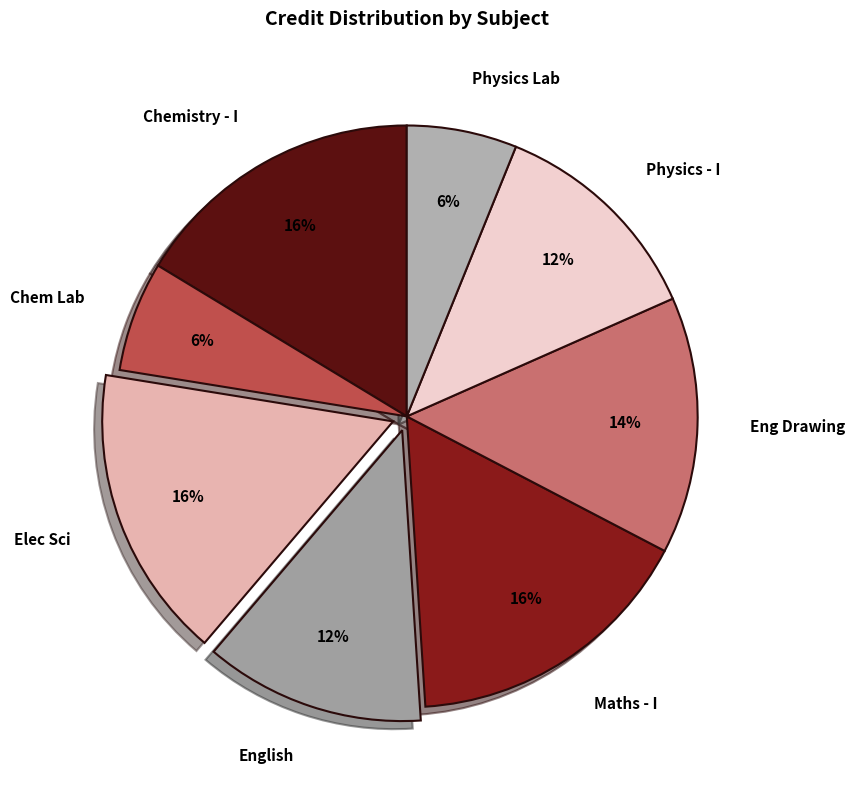

Is it true that Eng Drawing is 9% of the pie?

False